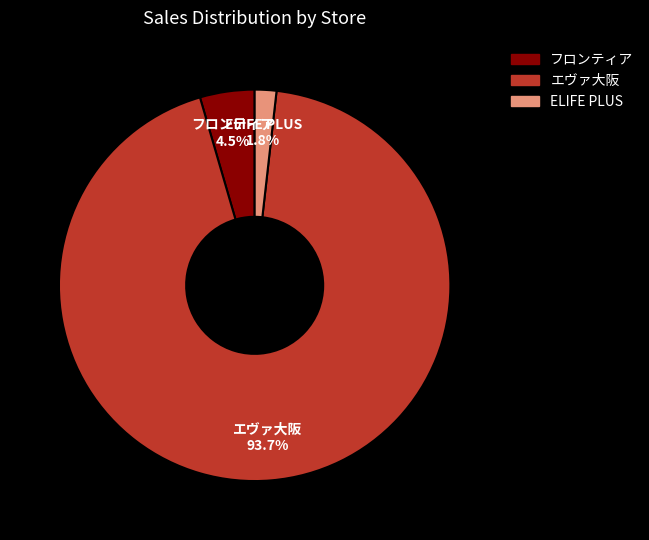

What is the total percentage of フロンティア and ELIFE PLUS?

6.3%